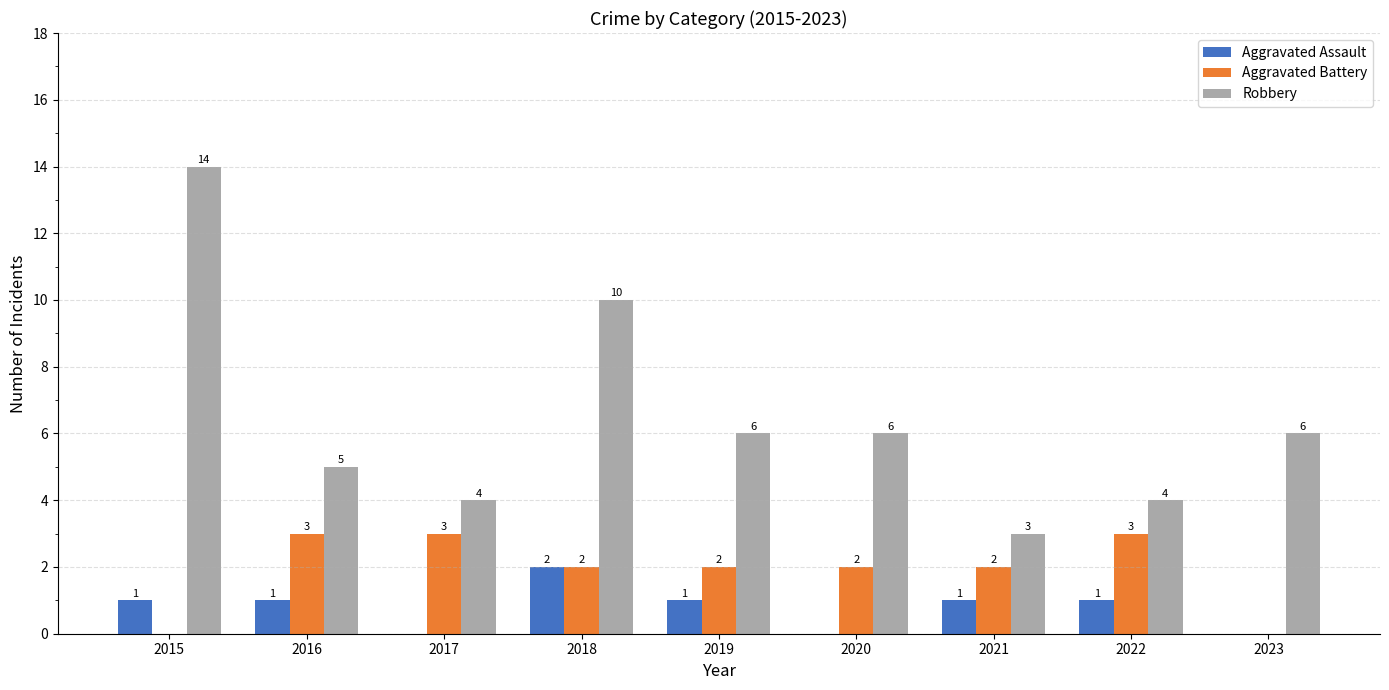

Reading right to left, extract all data points from this chart.

Aggravated Assault: 0	1	1	0	1	2	0	1	1
Aggravated Battery: 0	3	2	2	2	2	3	3	0
Robbery: 6	4	3	6	6	10	4	5	14